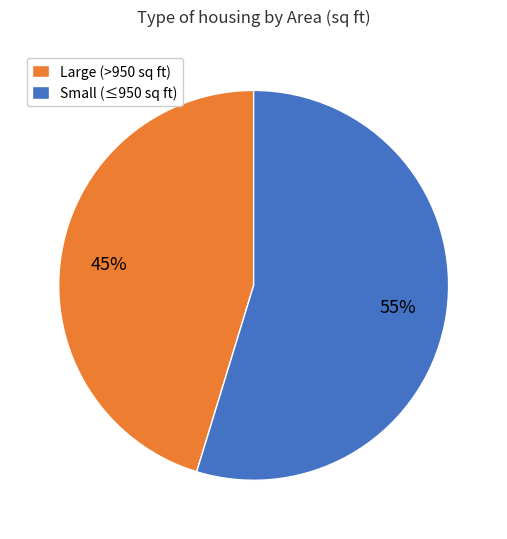

Approximately how many times larger is the value at Large (>950 sq ft) compared to Small (≤950 sq ft)?

0.8